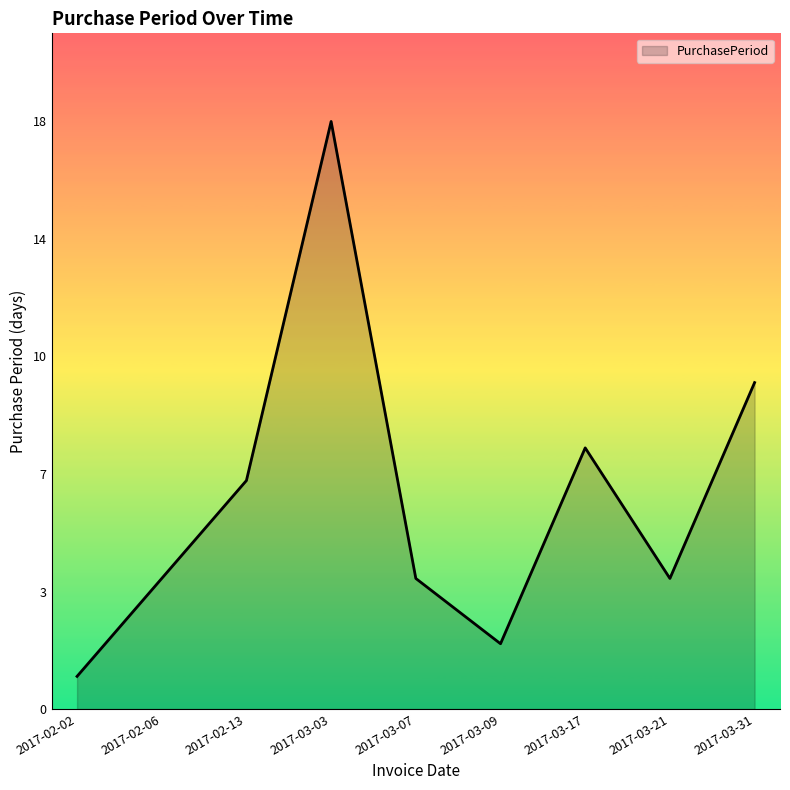

What is the maximum value shown in the chart?

18